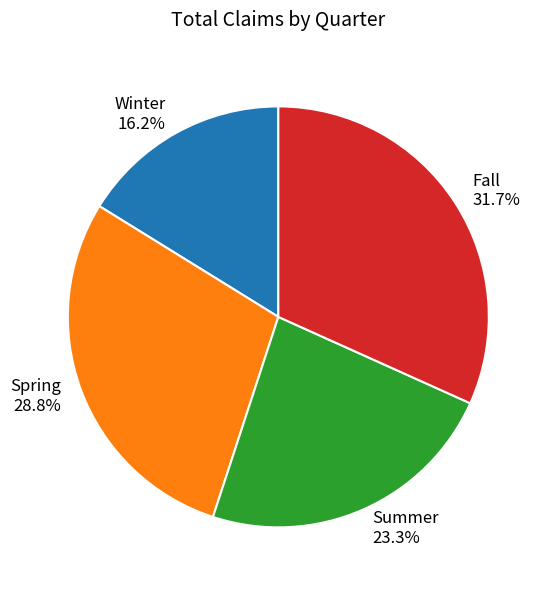

Combined, what portion of the pie is Winter and Summer?

39.5%